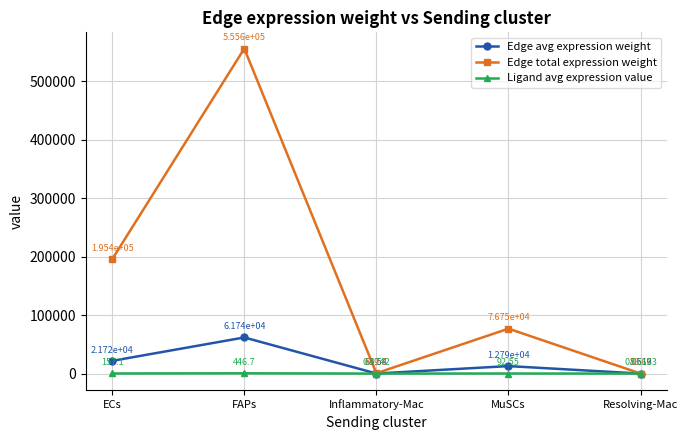

Which category has the lowest value across all series?

Resolving-Mac